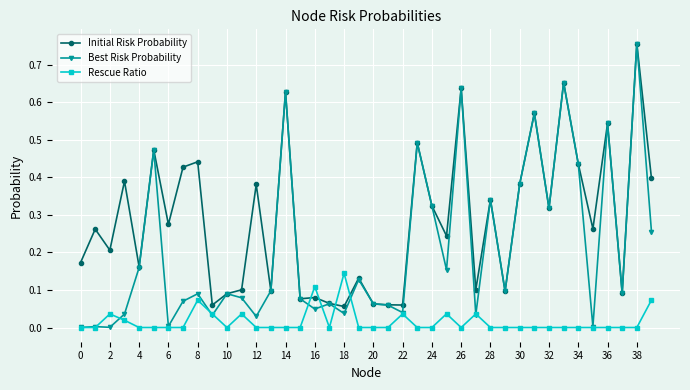

Which series has the widest spread of values?

Best Risk Probability